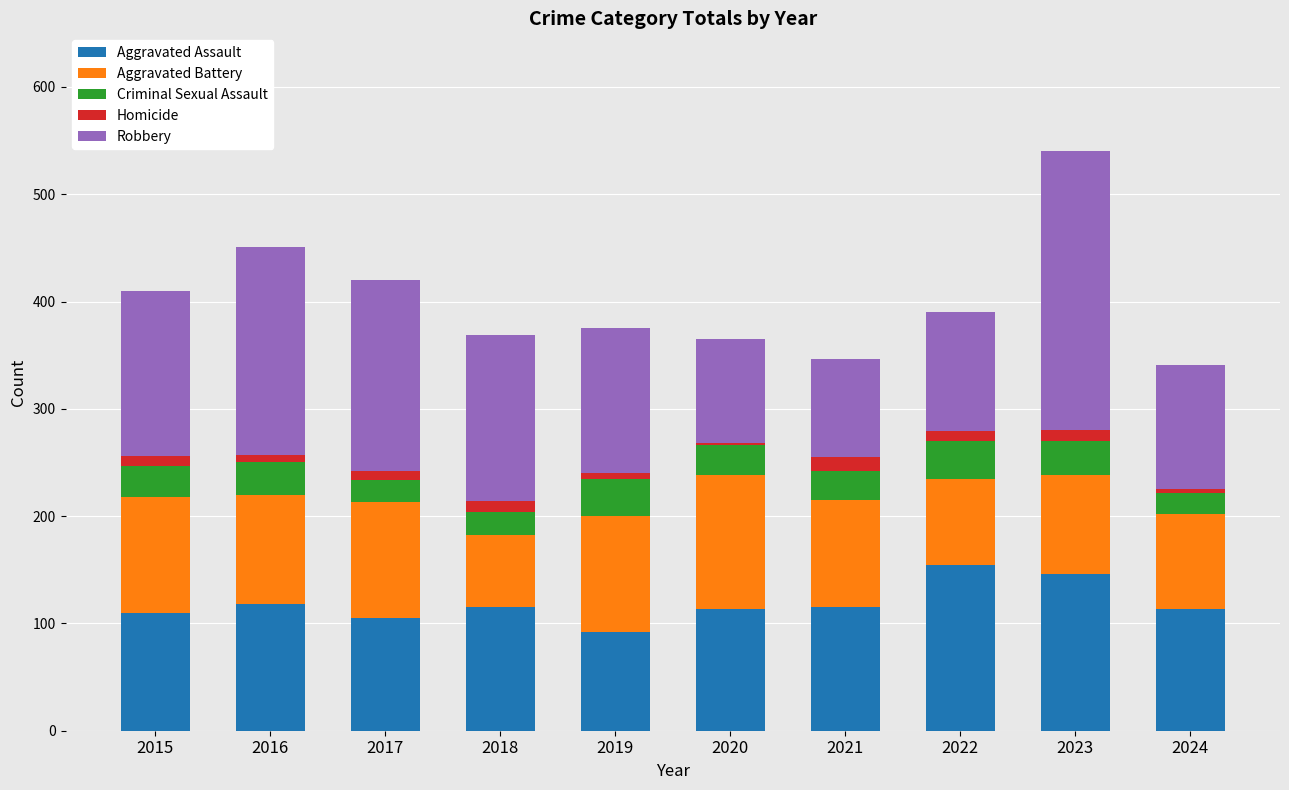

What is the total value across all series at 2016?

451